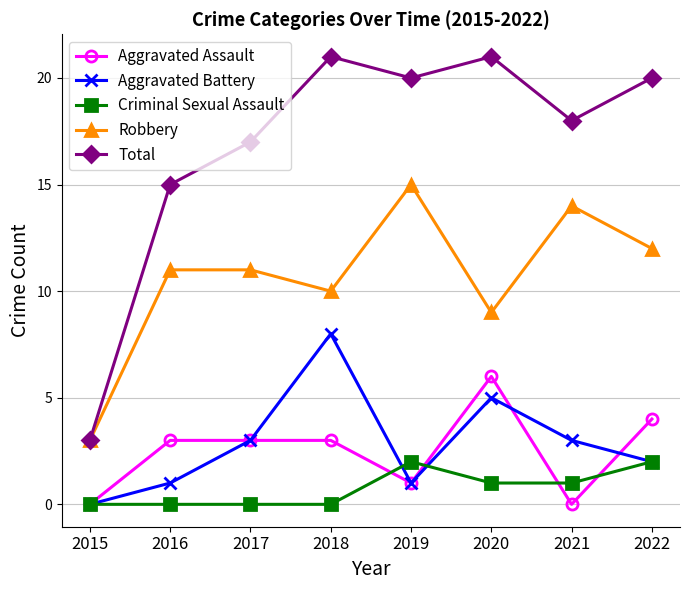

Which series has the largest range (max minus min)?

Total